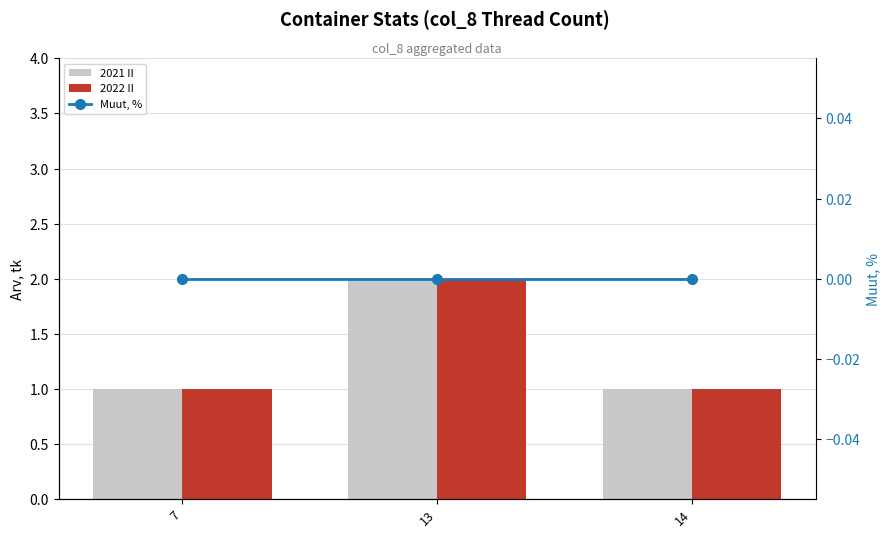

Rank the categories by 2021 II value from highest to lowest.

13, 7, 14